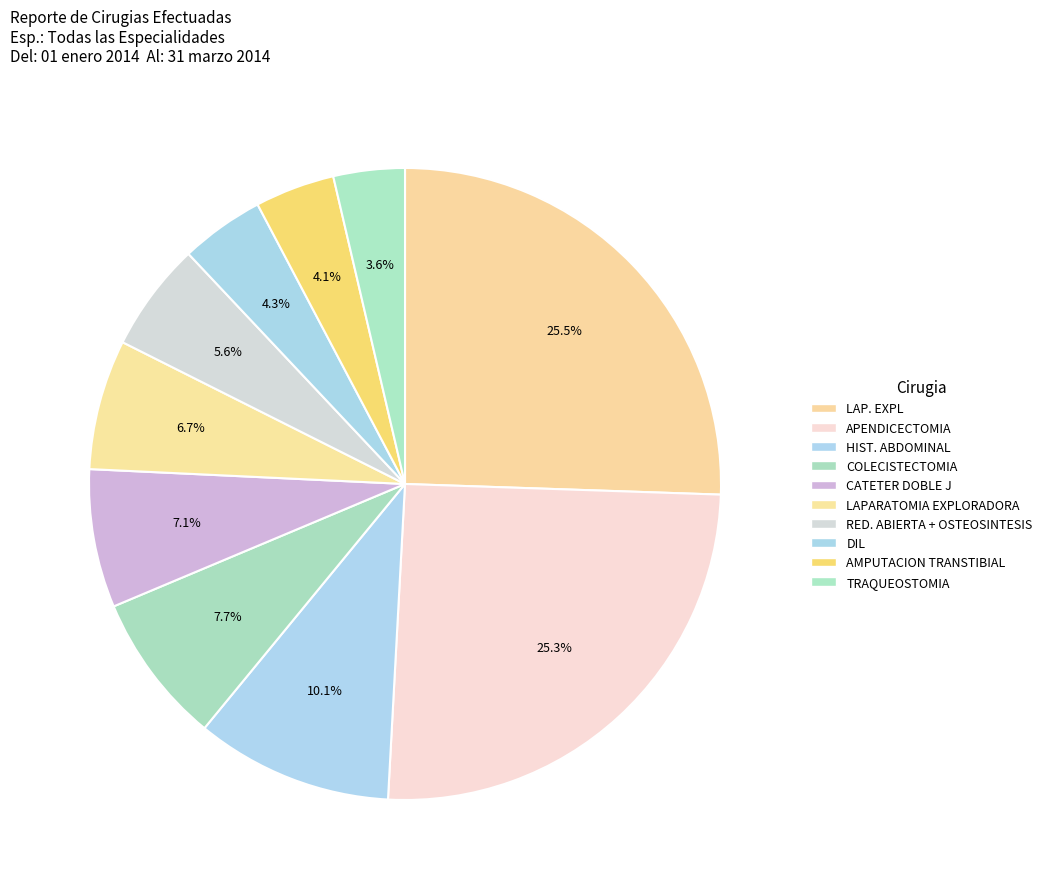

Is it true that AMPUTACION TRANSTIBIAL is 1% of the pie?

False